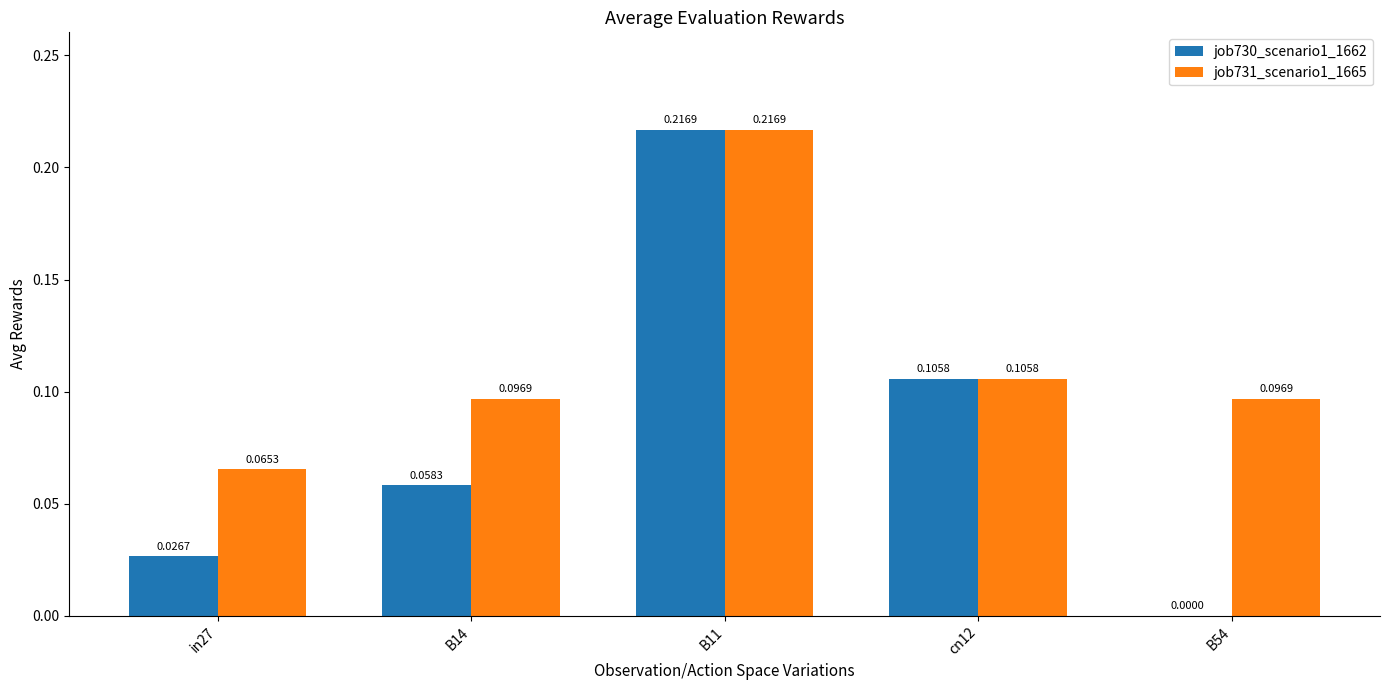

At which category is the sum across all series the highest?

B11